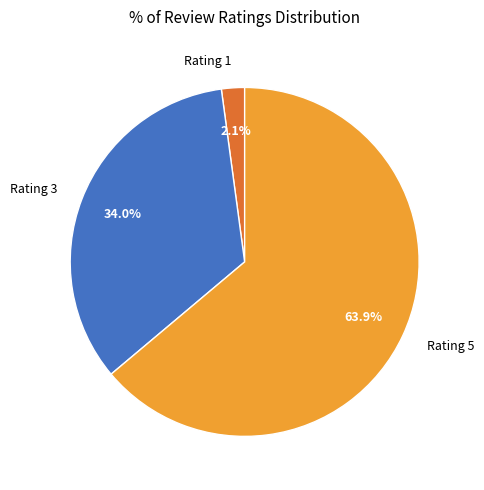

Is there any slice that represents more than half of the pie?

Yes